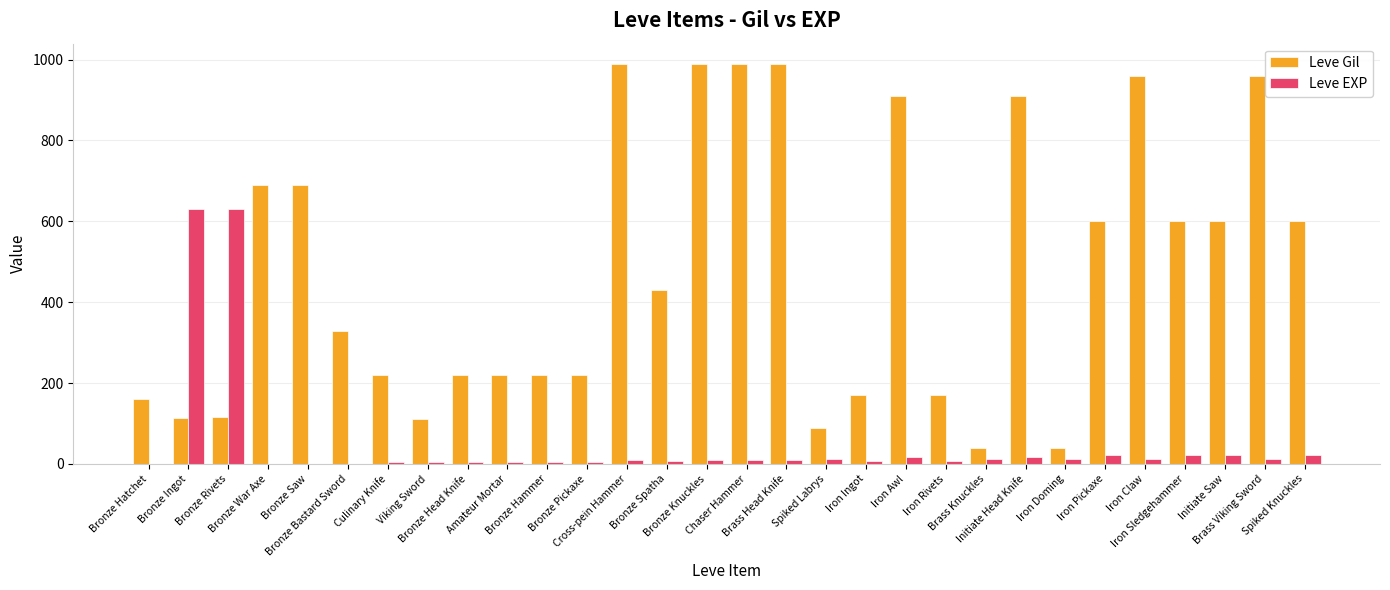

The value of Leve Gil at Bronze Ingot is 75. True or false?

False